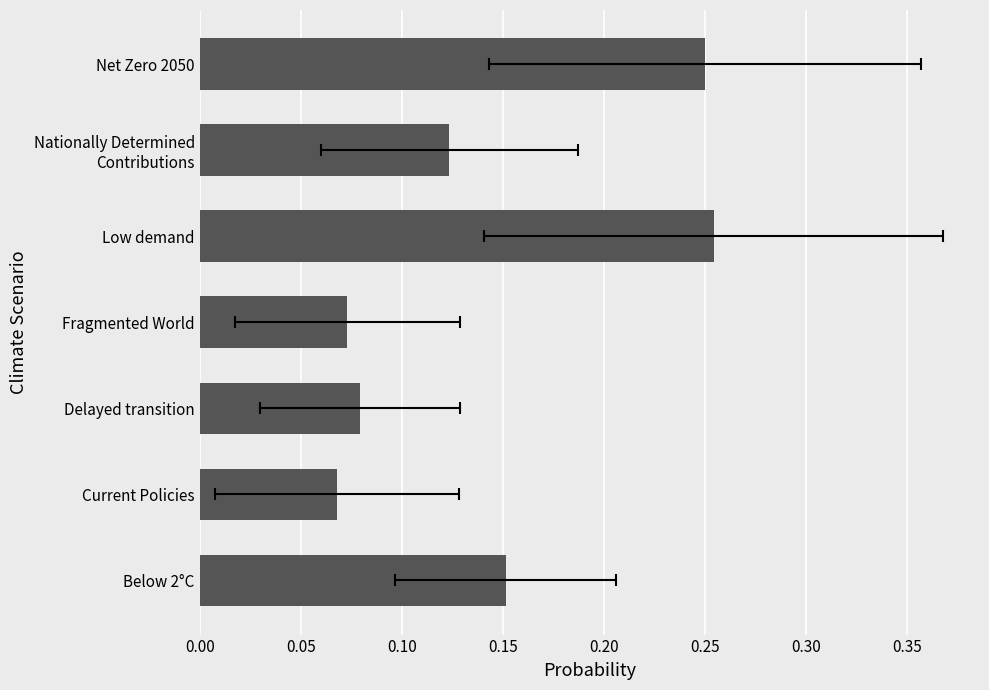

Reading left to right, transcribe all the data shown in this chart.

0.2	0.1	0.1	0.1	0.3	0.1	0.3